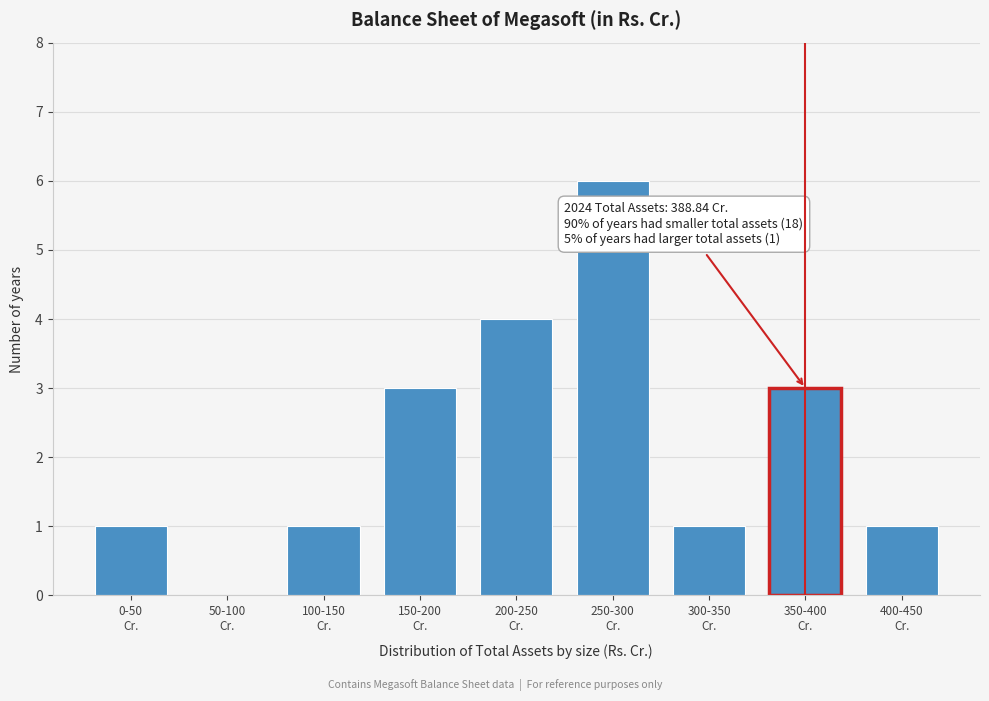

What is the maximum value shown in the chart?

6